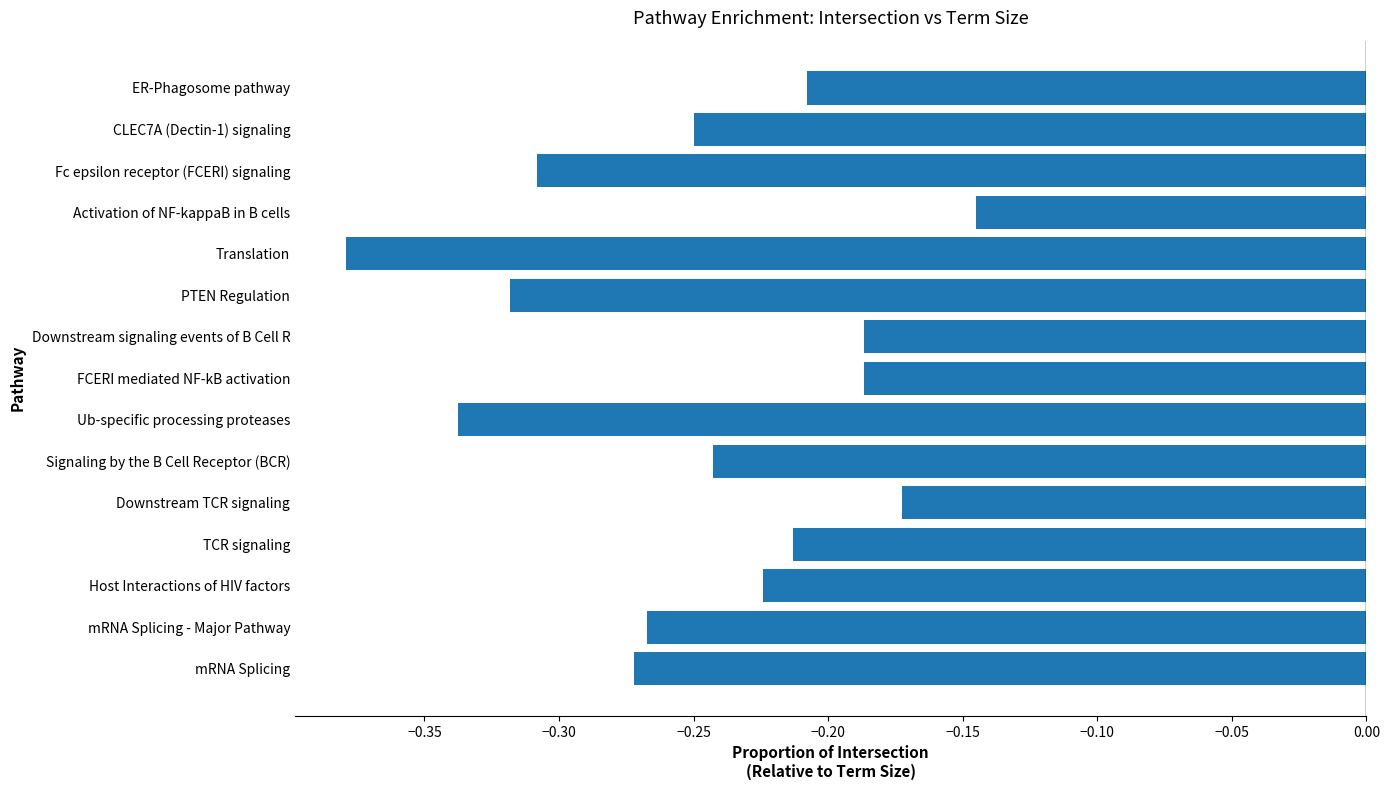

The chart shows a value of -0.6 at Ub-specific processing proteases. True or false?

False